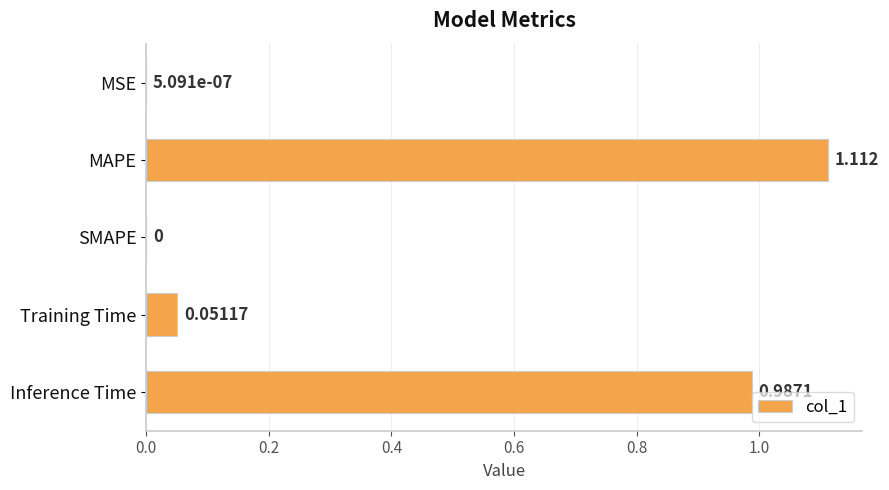

At which category does the chart reach its peak across all series?

MAPE